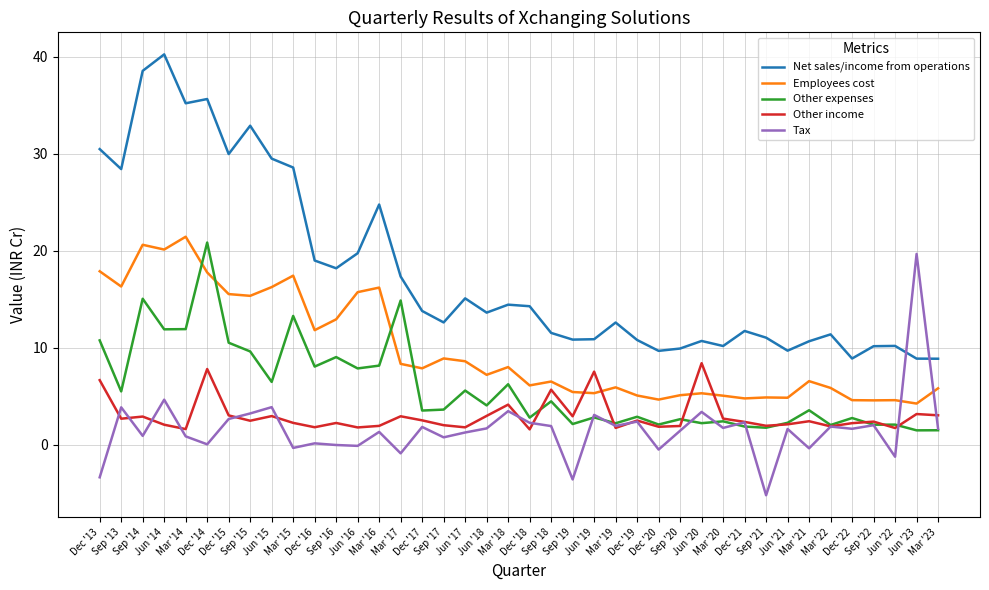

True or false: Net sales/income from operations and Other expenses cross at least once.

False